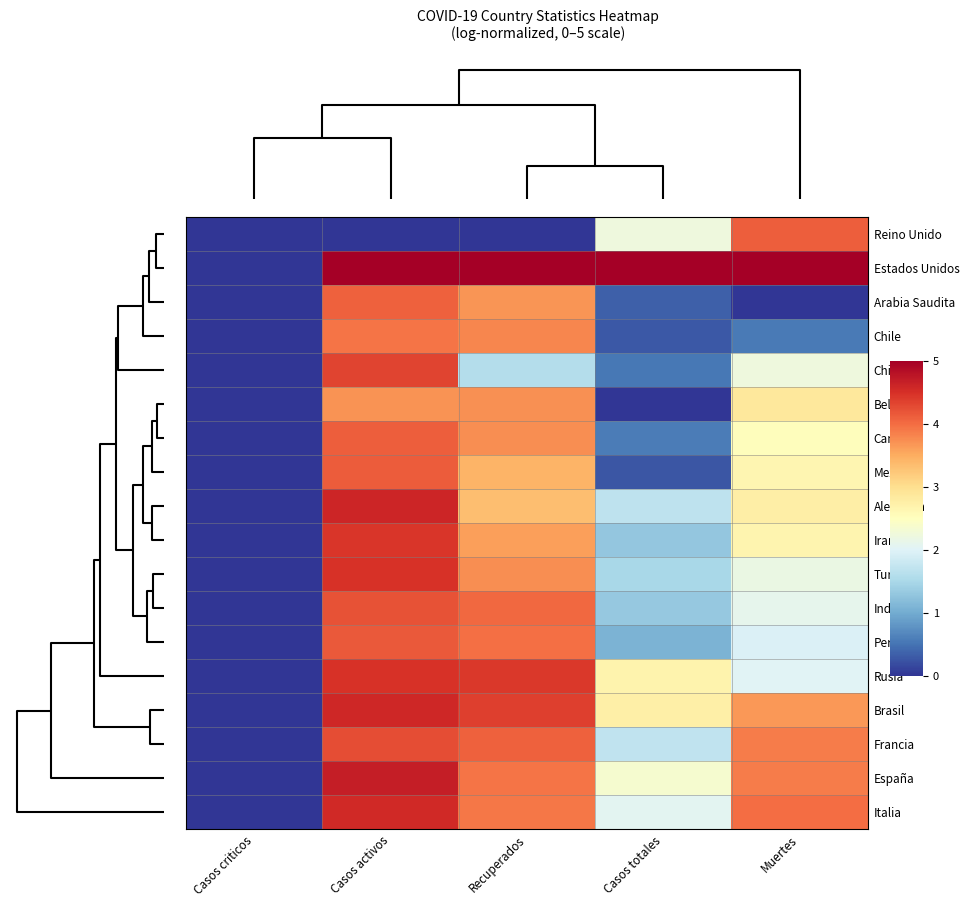

Reading left to right, transcribe all the data shown in this chart.

Reino Unido: Casos criticos=0.0	Casos activos=0.0	Recuperados=0.0	Casos totales=2.2	Muertes=4.1
Estados Unidos: Casos criticos=0.0	Casos activos=5.0	Recuperados=5.0	Casos totales=5.0	Muertes=5.0
Arabia Saudita: Casos criticos=0.0	Casos activos=4.1	Recuperados=3.7	Casos totales=0.3	Muertes=0.0
Chile: Casos criticos=0.0	Casos activos=3.9	Recuperados=3.8	Casos totales=0.3	Muertes=0.6
China: Casos criticos=0.0	Casos activos=4.3	Recuperados=1.6	Casos totales=0.5	Muertes=2.2
Belgica: Casos criticos=0.0	Casos activos=3.7	Recuperados=3.7	Casos totales=0.0	Muertes=2.9
Canada: Casos criticos=0.0	Casos activos=4.1	Recuperados=3.7	Casos totales=0.6	Muertes=2.5
Mexico: Casos criticos=0.0	Casos activos=4.1	Recuperados=3.4	Casos totales=0.3	Muertes=2.7
Alemania: Casos criticos=0.0	Casos activos=4.6	Recuperados=3.3	Casos totales=1.7	Muertes=2.8
Iran: Casos criticos=0.0	Casos activos=4.4	Recuperados=3.6	Casos totales=1.3	Muertes=2.7
Turquia: Casos criticos=0.0	Casos activos=4.5	Recuperados=3.7	Casos totales=1.5	Muertes=2.2
India: Casos criticos=0.0	Casos activos=4.2	Recuperados=4.0	Casos totales=1.3	Muertes=2.1
Peru: Casos criticos=0.0	Casos activos=4.2	Recuperados=4.0	Casos totales=1.1	Muertes=2.0
Rusia: Casos criticos=0.0	Casos activos=4.5	Recuperados=4.4	Casos totales=2.7	Muertes=2.0
Brasil: Casos criticos=0.0	Casos activos=4.6	Recuperados=4.4	Casos totales=2.7	Muertes=3.7
Francia: Casos criticos=0.0	Casos activos=4.3	Recuperados=4.1	Casos totales=1.7	Muertes=3.9
España: Casos criticos=0.0	Casos activos=4.7	Recuperados=3.9	Casos totales=2.4	Muertes=3.9
Italia: Casos criticos=0.0	Casos activos=4.6	Recuperados=3.9	Casos totales=2.1	Muertes=4.0